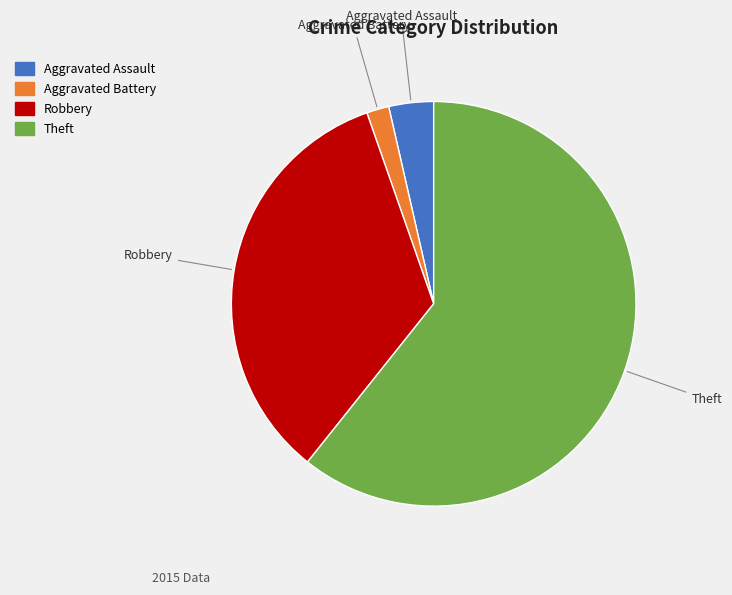

How many segments does this pie chart have?

4